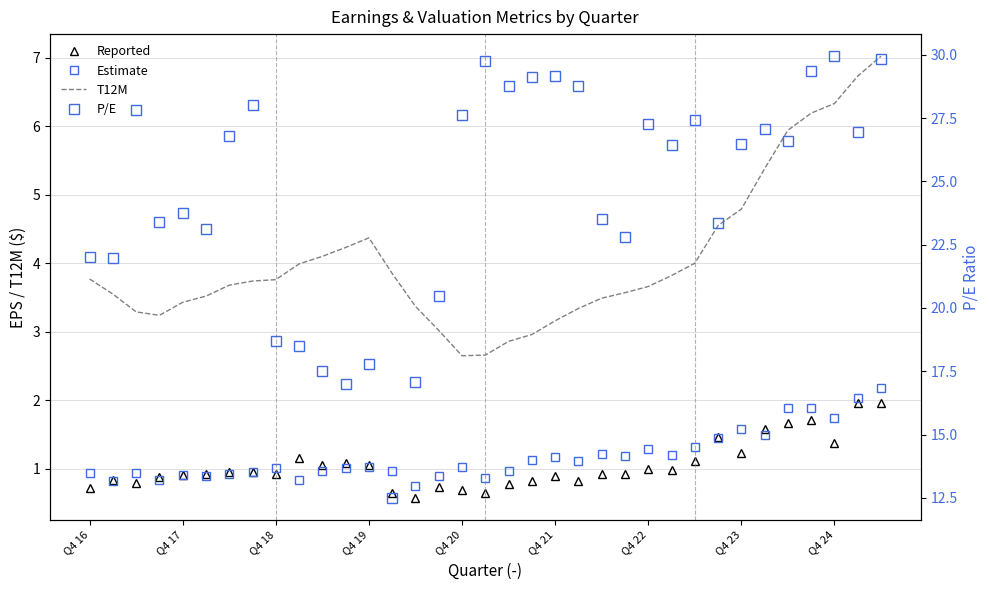

What position from the right is 10?

25